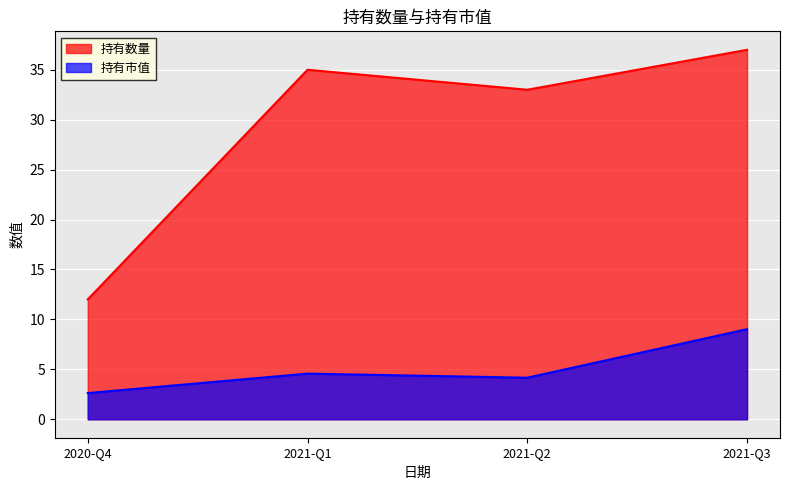

What is the maximum value for 持有数量?

37.0